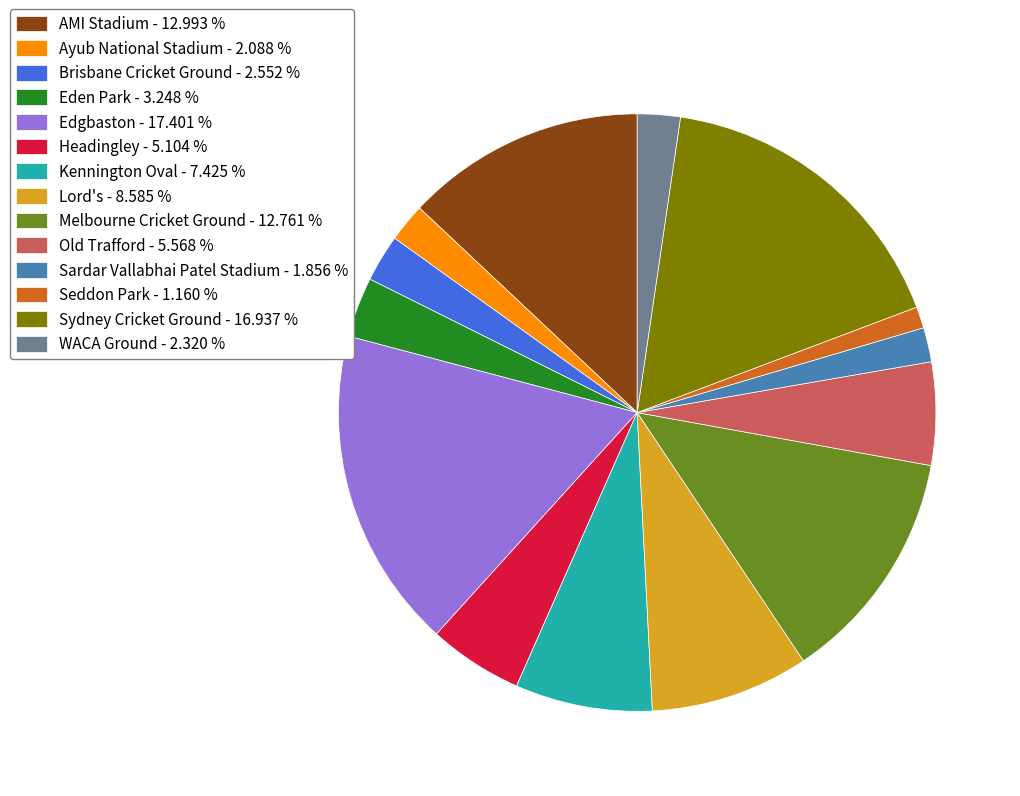

Do WACA Ground - 2.320 % and Eden Park - 3.248 % together represent more than half of the pie?

No